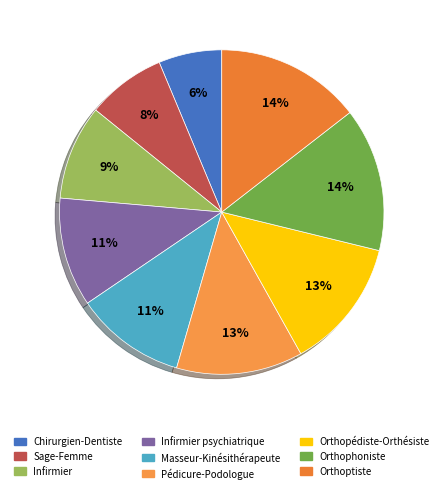

To the nearest percent, what is the average slice percentage?

11%